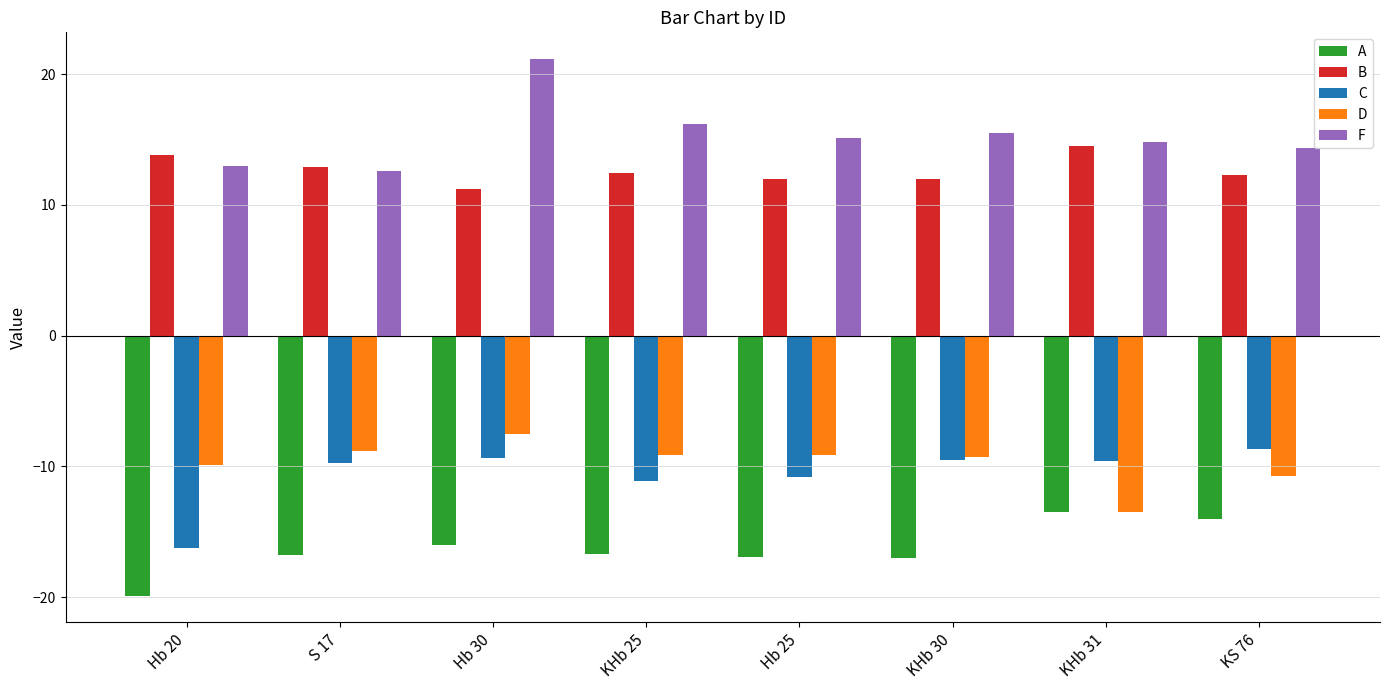

What is the lowest value of the C series?

-16.3